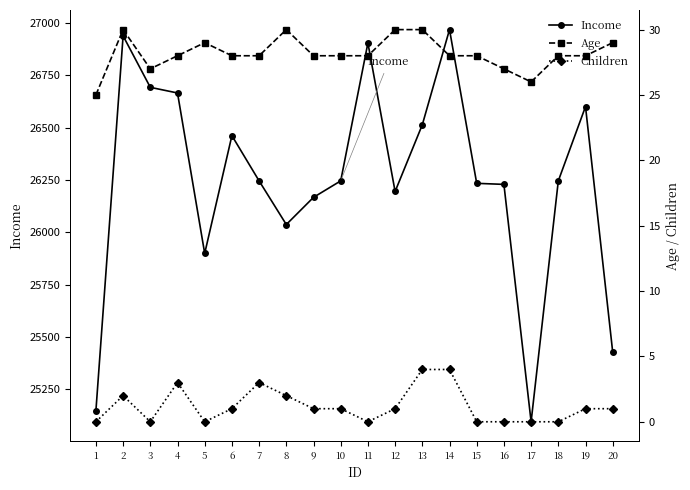

Where is the first local maximum for Income?

2